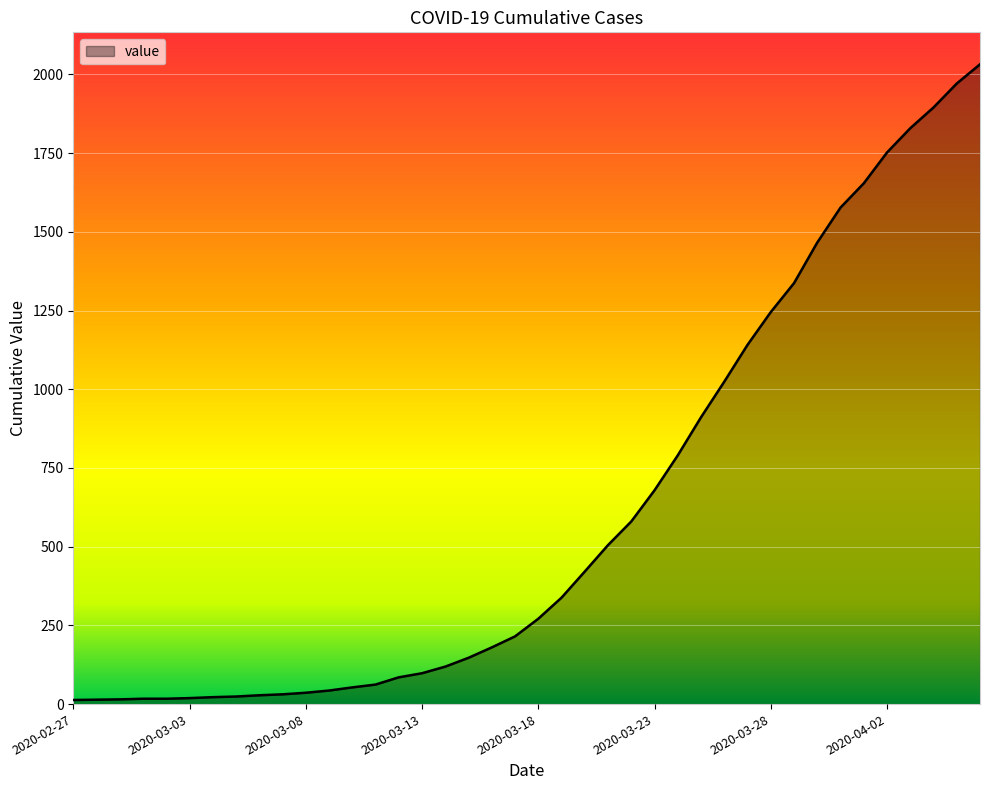

What is the difference between the maximum and minimum values?

2019